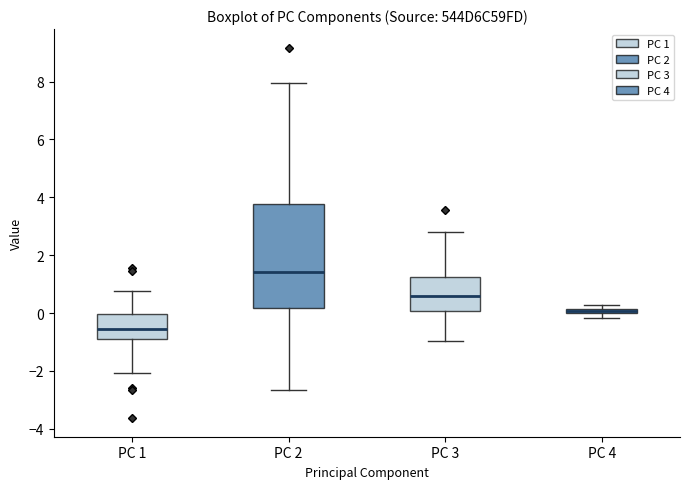

Where does the median line of the box for PC 2 sit on the y-axis? The values are not printed on the chart, so give them approximately, as read against the axis.

1.4